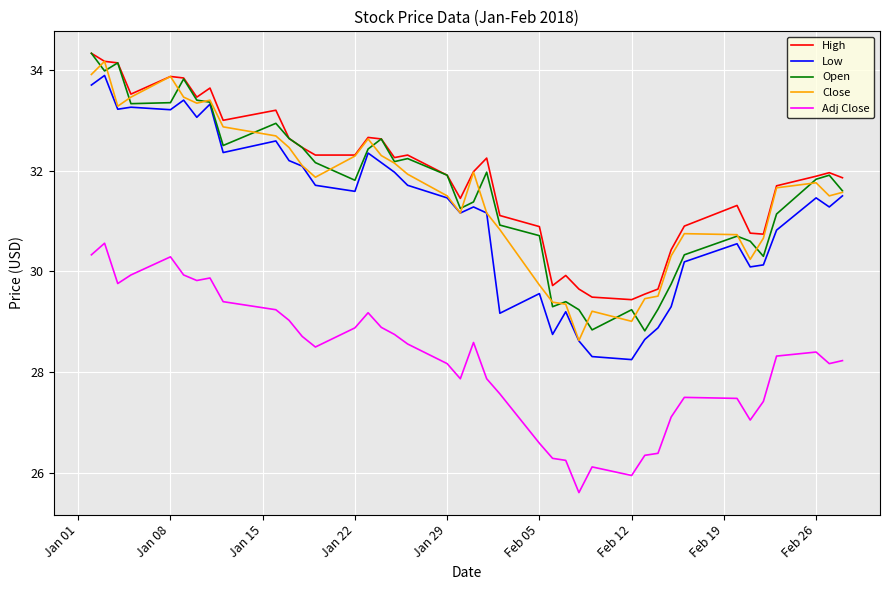

What is the greatest value displayed?

34.3